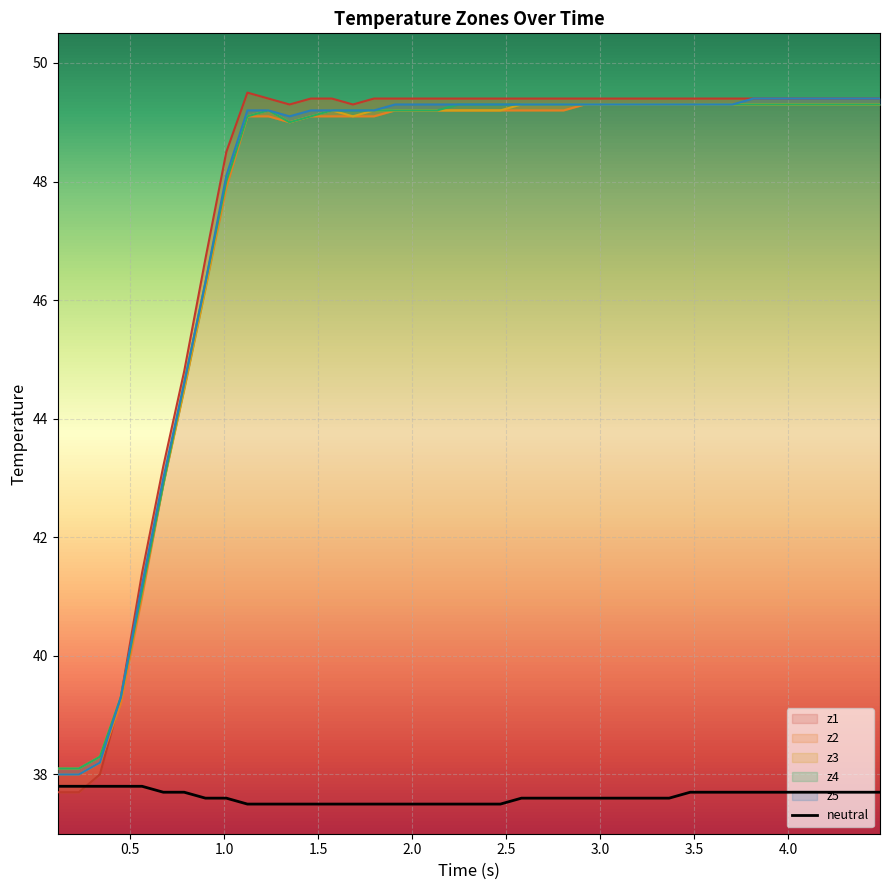

How many intersections are there between z1 and z2?

1